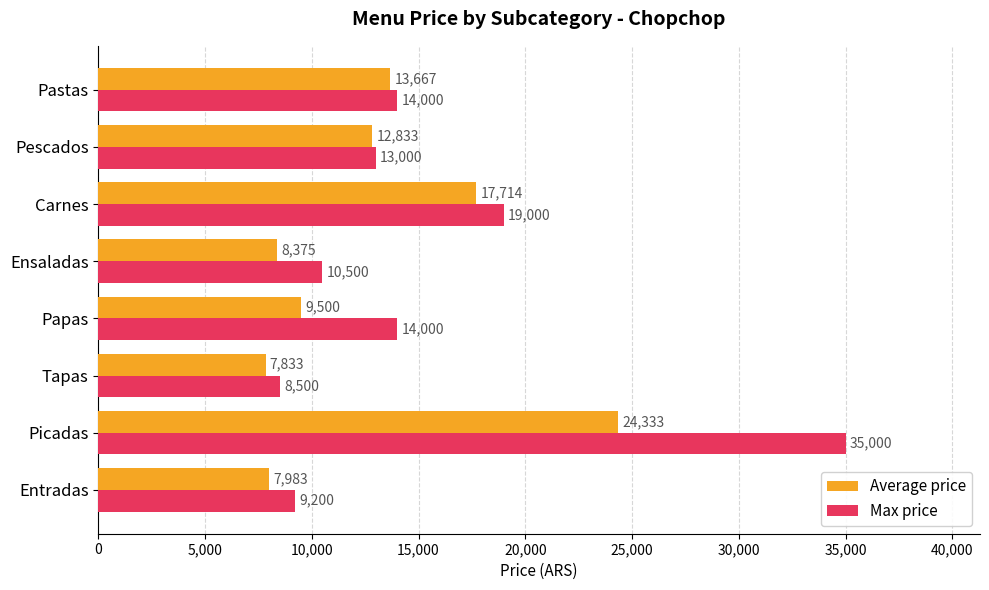

What is the difference between the Max price values at Carnes and Picadas?

16000